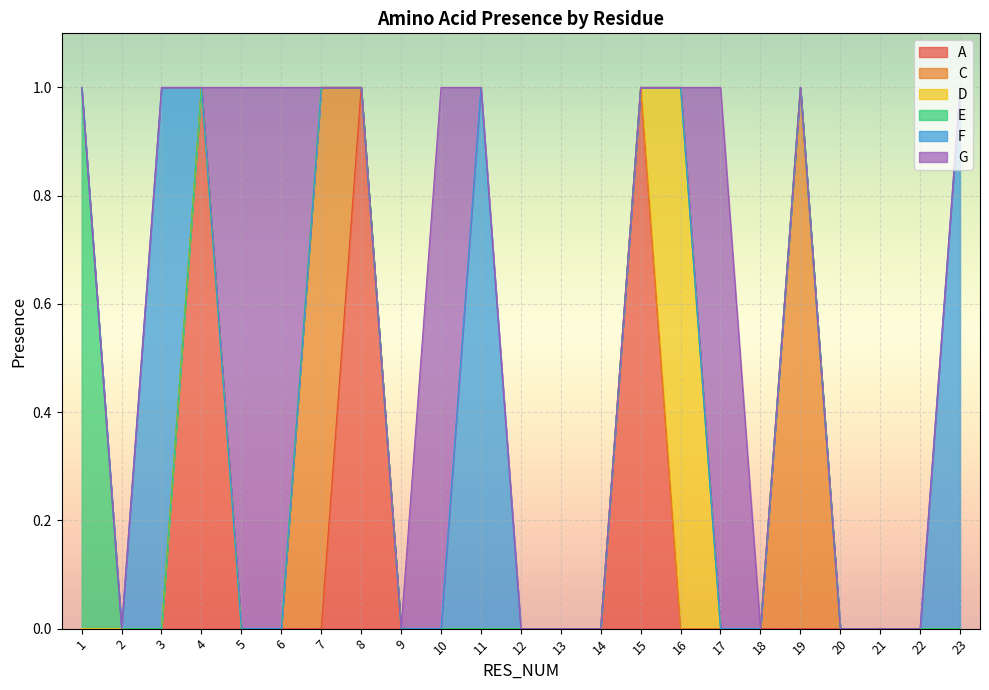

Which has a higher value, 2 or 15?

15